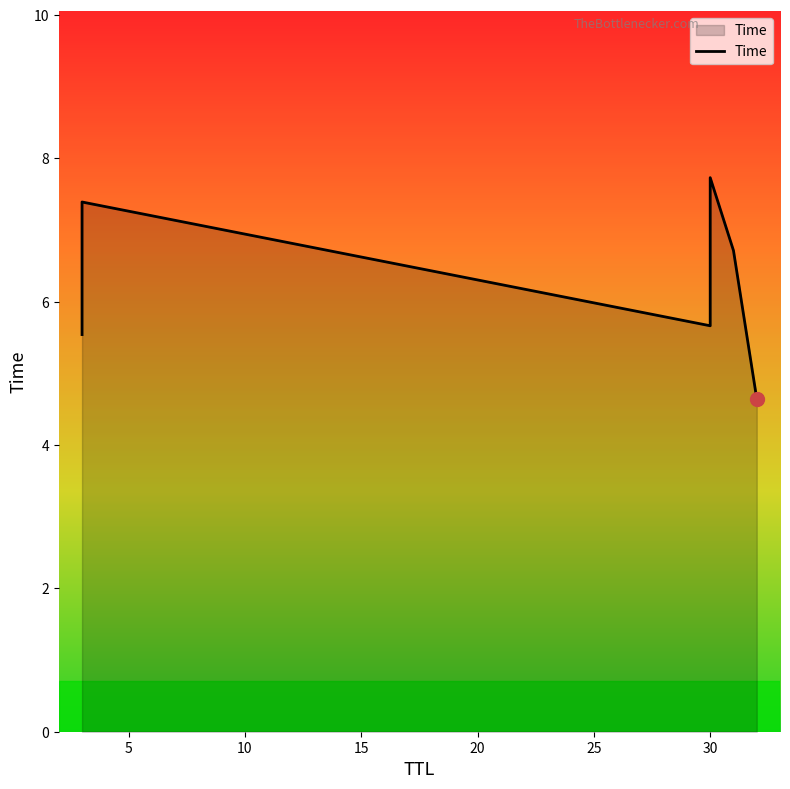

Is it true that the value at 0 is 3.0?

False